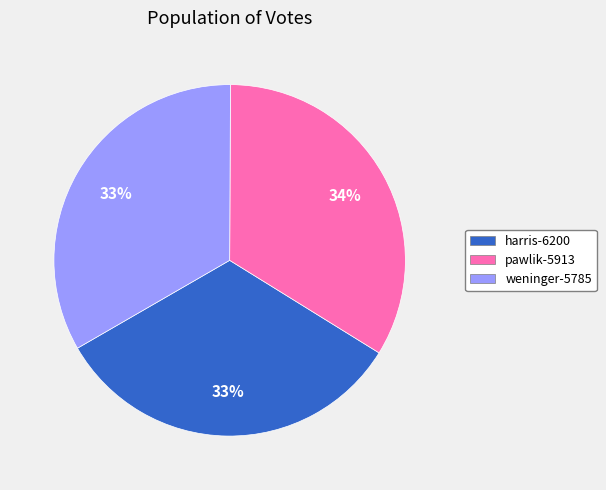

Combined, do pawlik-5913 and harris-6200 account for over 50%?

Yes